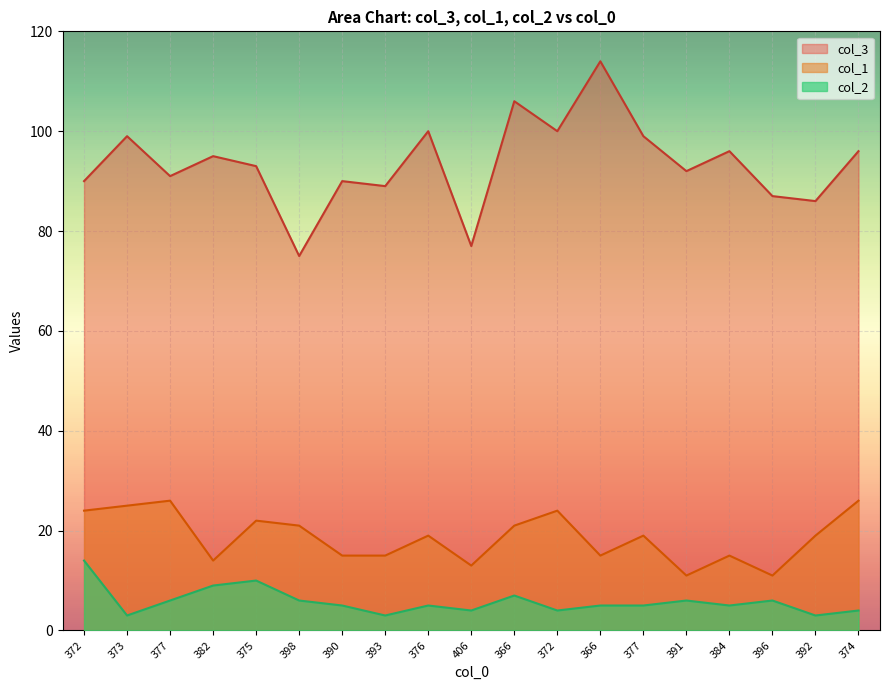

True or false: col_3 and col_1 intersect in this chart.

False